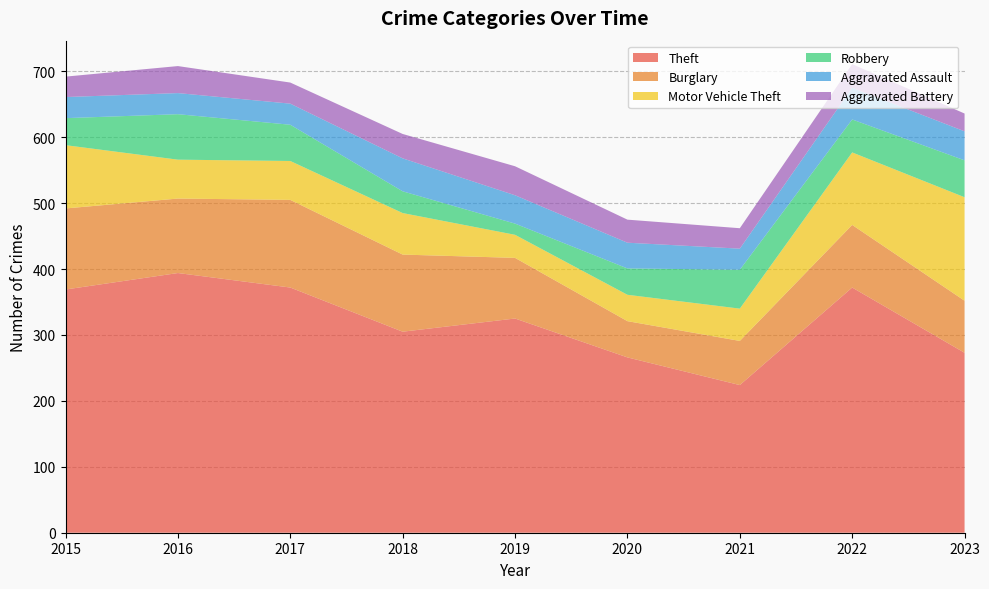

Reading left to right, list all the values displayed in this chart.

Theft: 369	394	372	305	325	266	224	372	273
Burglary: 123	113	133	117	92	55	67	95	79
Motor Vehicle Theft: 96	59	59	63	35	40	49	110	157
Robbery: 41	69	55	33	17	40	59	50	56
Aggravated Assault: 32	32	32	50	43	39	32	48	44
Aggravated Battery: 31	41	32	37	44	35	31	36	27